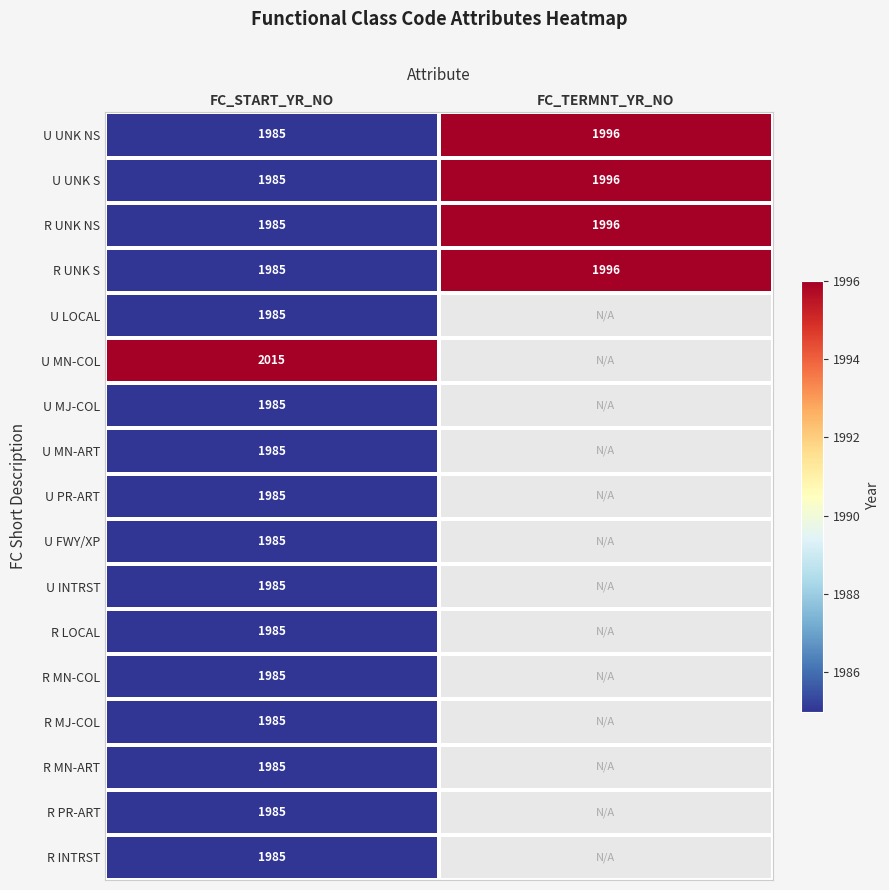

Which has a higher value, FC_TERMNT_YR_NO or FC_START_YR_NO?

FC_START_YR_NO